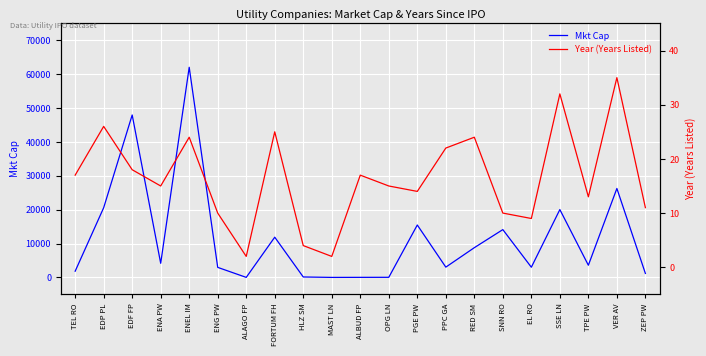

Reading right to left, list all the values displayed in this chart.

Mkt Cap: 1174.0	26264.6	3594.5	20034.9	3010.6	14116.9	8781.7	3036.9	15477.1	32.7	18.7	2.3	130.5	11879.8	8.8	2964.7	62057.4	4171.6	47971.2	20577.0	1832.6
Year (Years Listed): 11.0	35.0	13.0	32.0	9.0	10.0	24.0	22.0	14.0	15.0	17.0	2.0	4.0	25.0	2.0	10.0	24.0	15.0	18.0	26.0	17.0